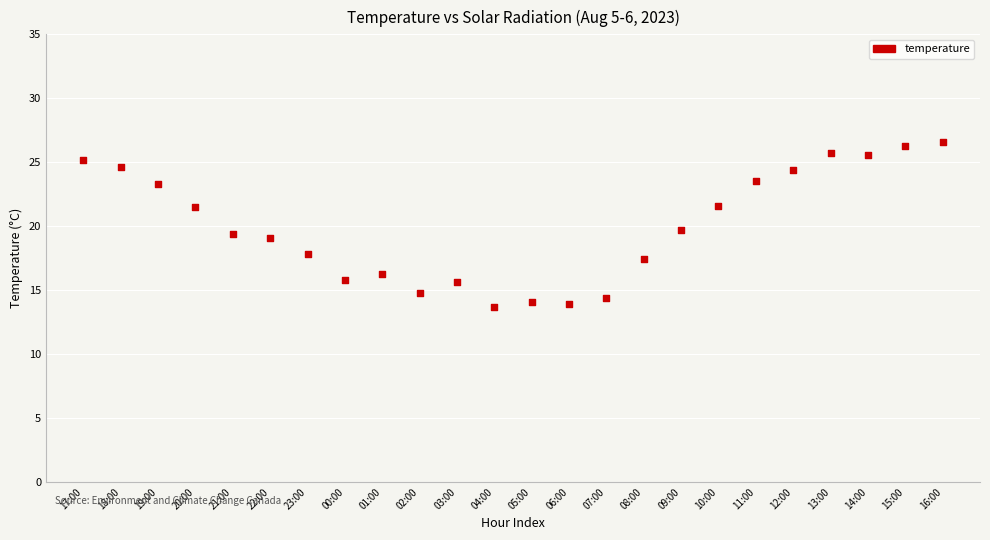

How many data points are displayed?

24